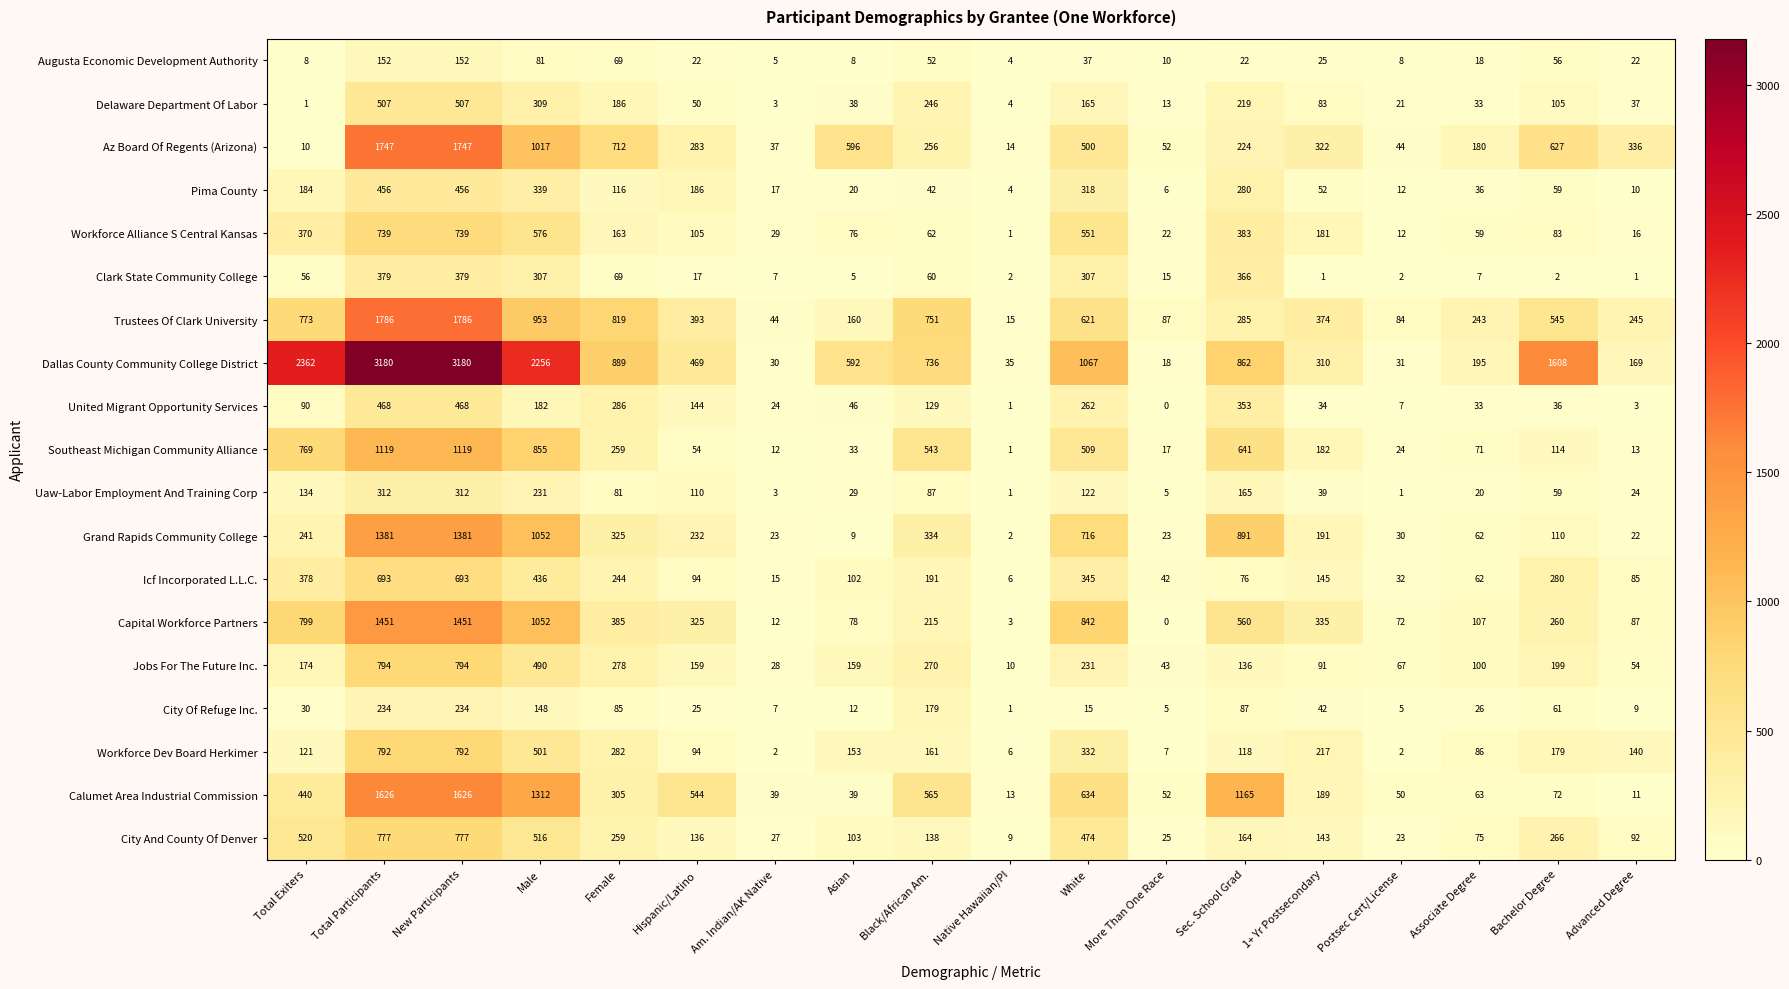

What is the sum of the Workforce Dev Board Herkimer values at 1+ Yr Postsecondary and Asian?

370